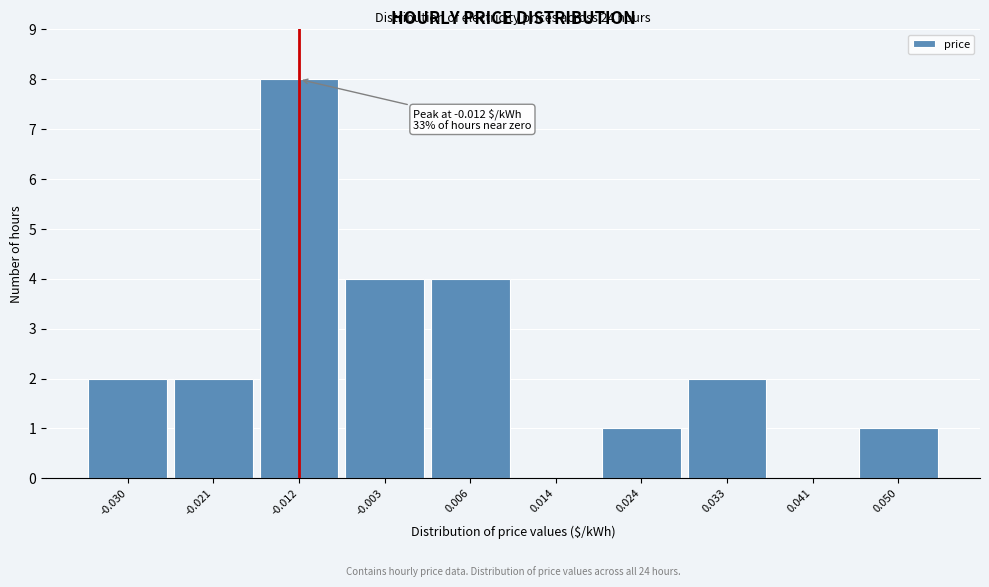

Which range on the x-axis has the tallest bar?

-0.017 to -0.008